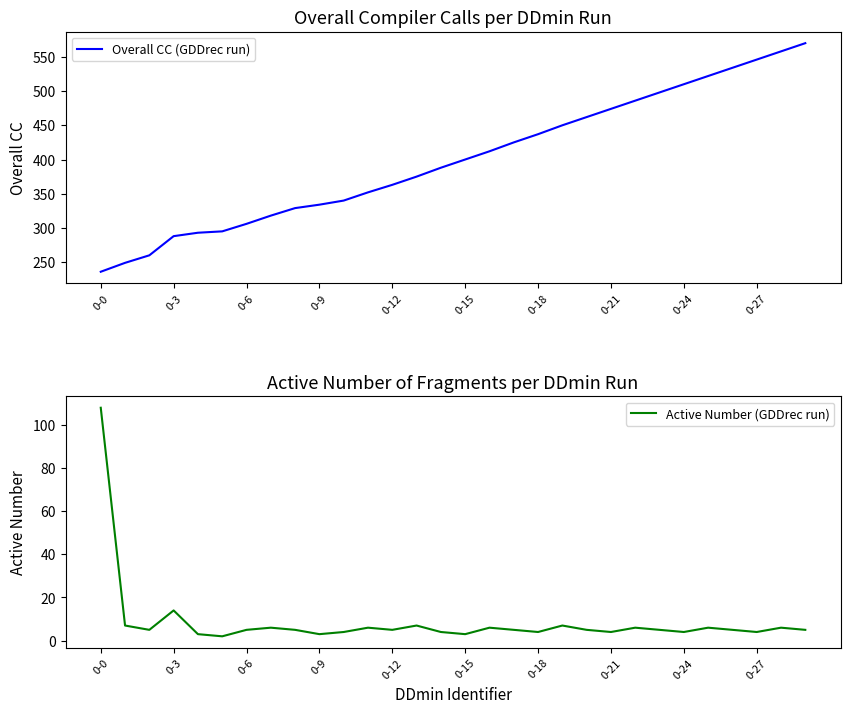

At which label is Overall CC (GDDrec run) closest to 403?

0-15